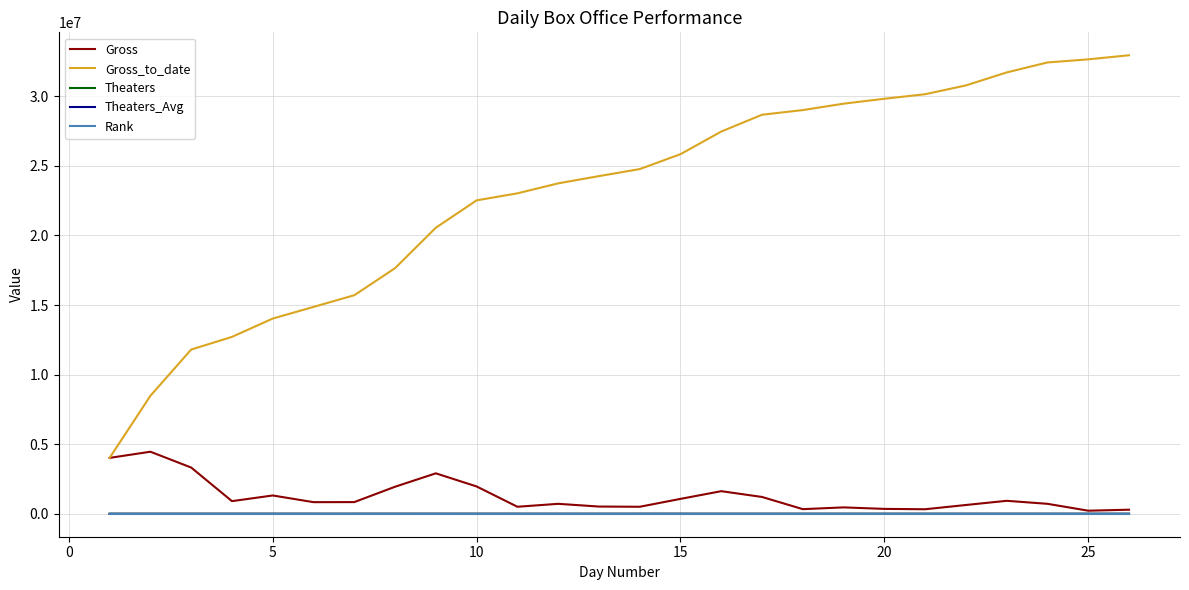

Which series has the largest total across all categories?

Gross_to_date